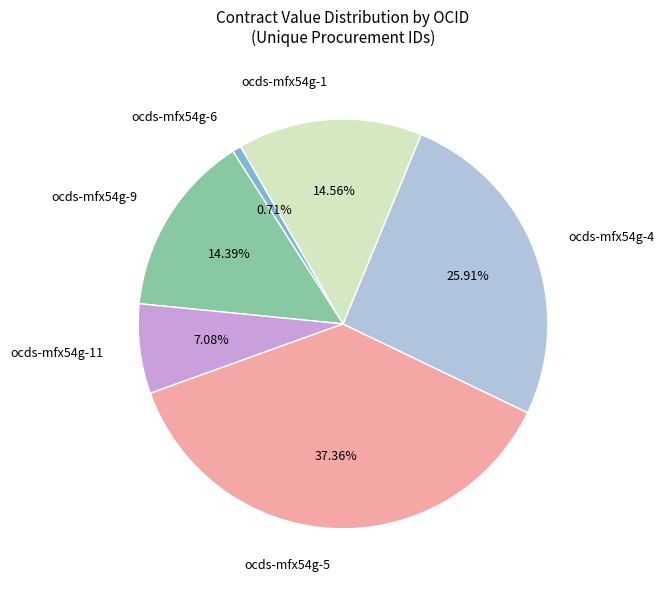

Is there a majority slice in this chart?

No